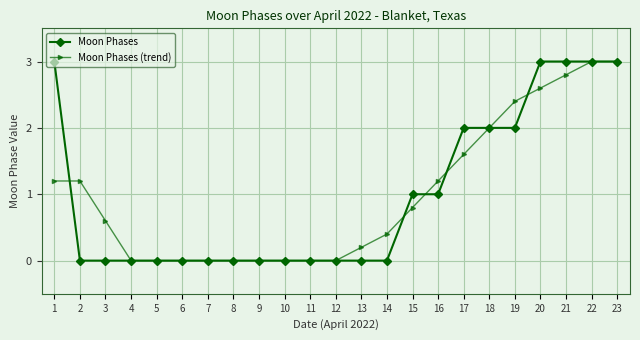

At 16, list the series in order from largest to smallest.

Moon Phases (trend), Moon Phases